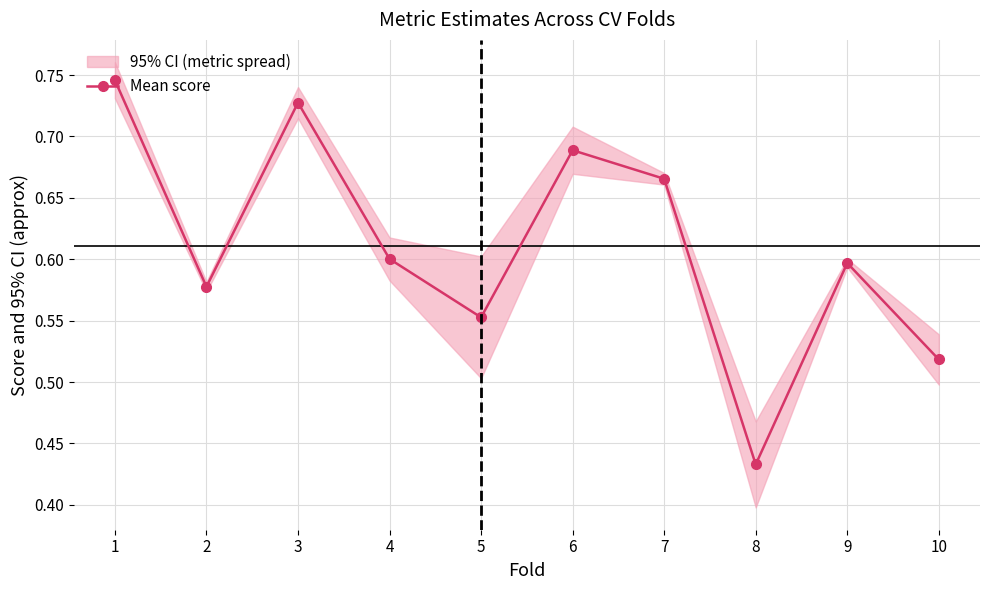

What is the value of the 1st point from the left?

0.7